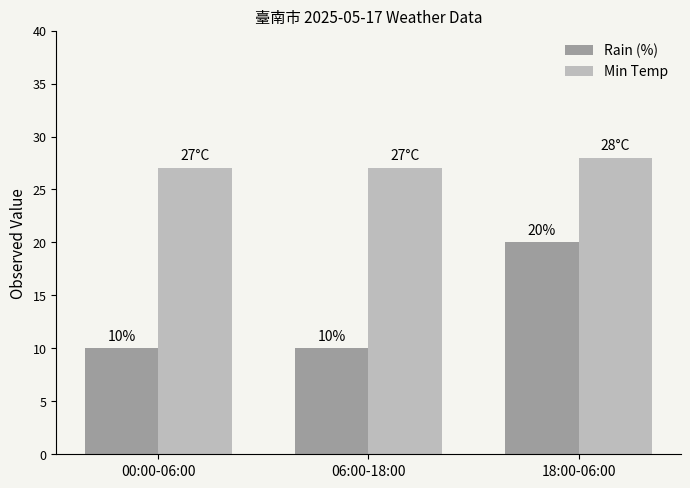

Which series has the widest spread of values?

Rain (%)